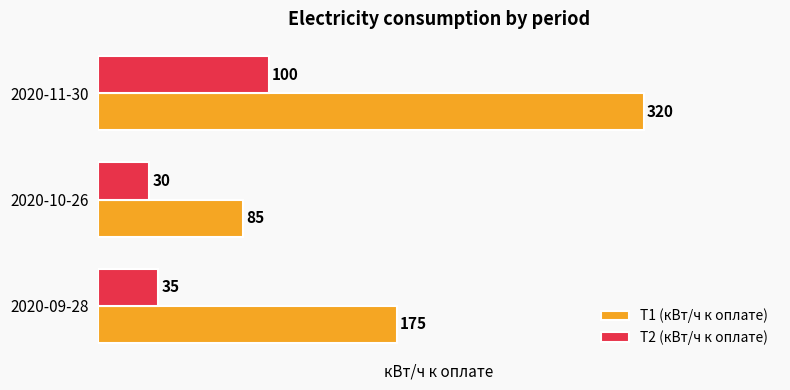

What is the difference between the maximum and minimum values in the T2 (кВт/ч к оплате) series?

70